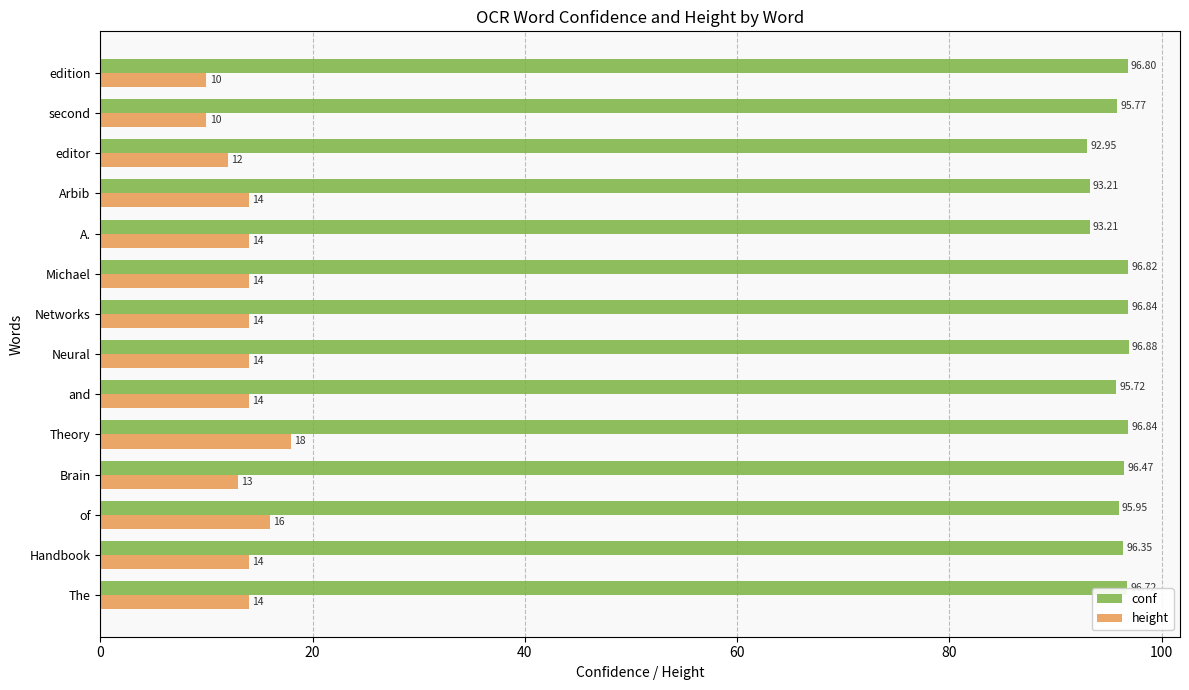

Which series has the widest spread of values?

height